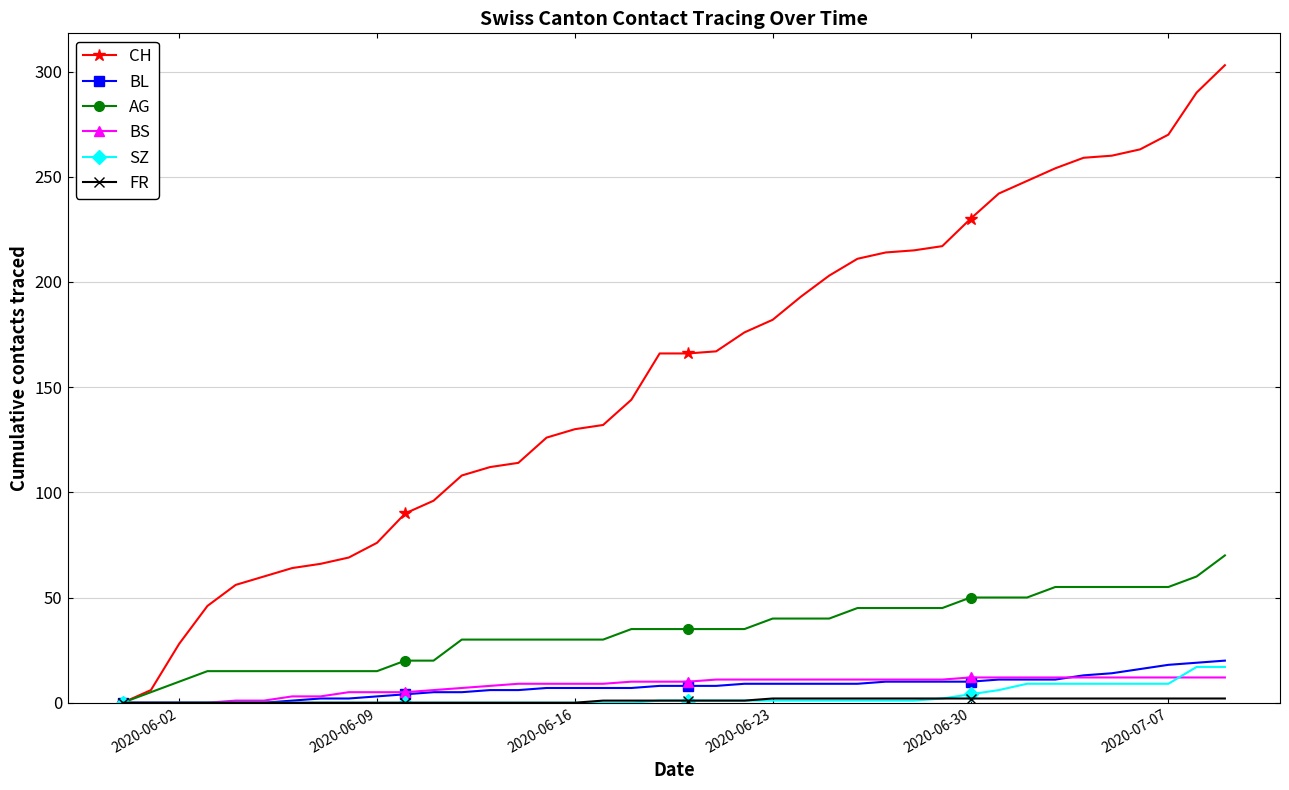

What is the sum of all CH values?

6252